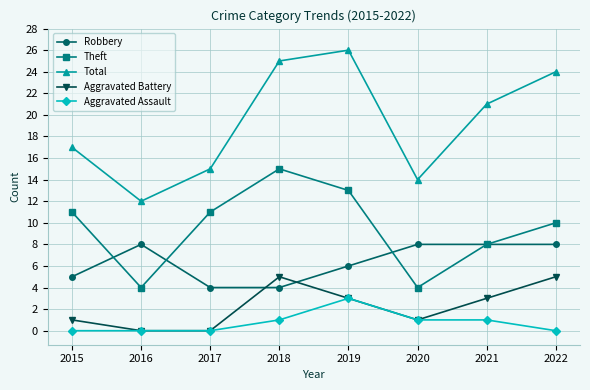

True or false: Total and Theft intersect in this chart.

False